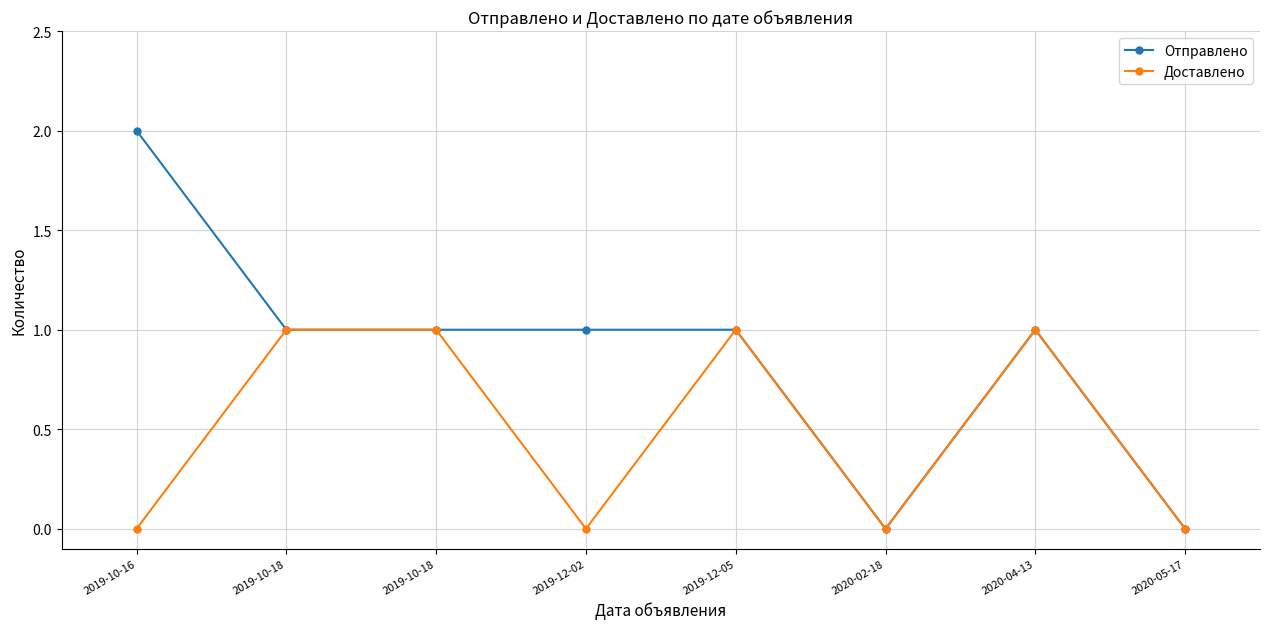

Count the number of data series in this chart.

2